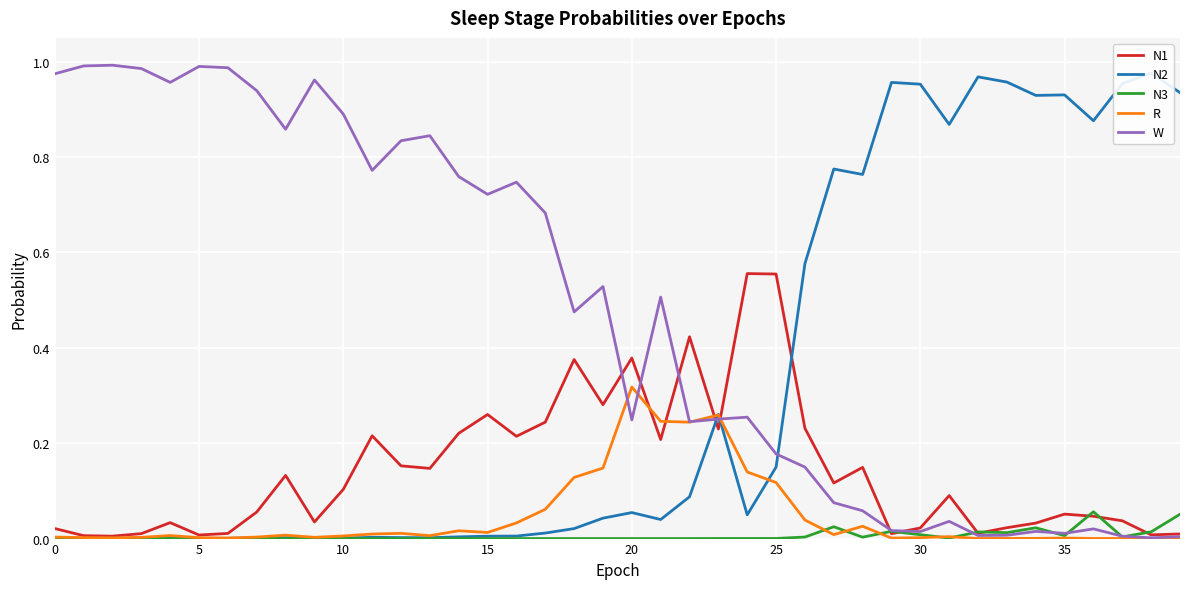

How many distinct data groups are displayed?

5